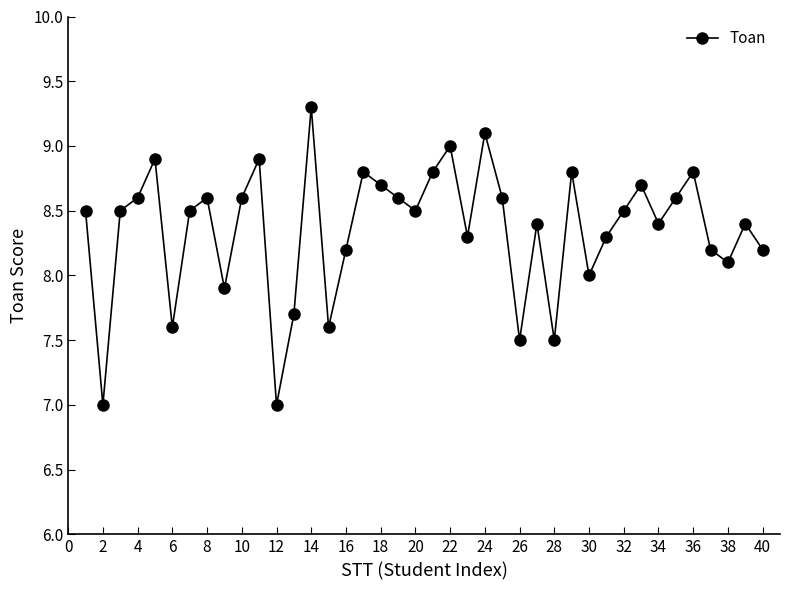

How many interior local valleys (lower than both neighbors) does the data have?

12